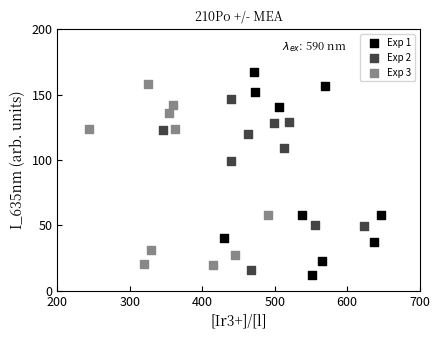

Which series reaches the maximum Y coordinate?

Exp 1